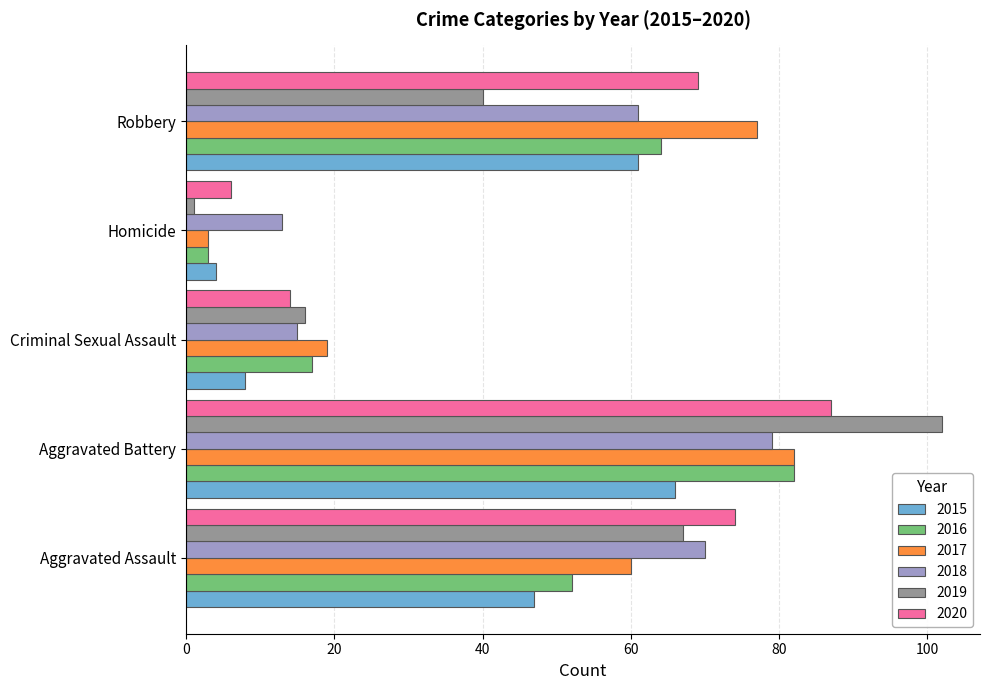

At Criminal Sexual Assault, list the series in order from largest to smallest.

2017, 2016, 2019, 2018, 2020, 2015